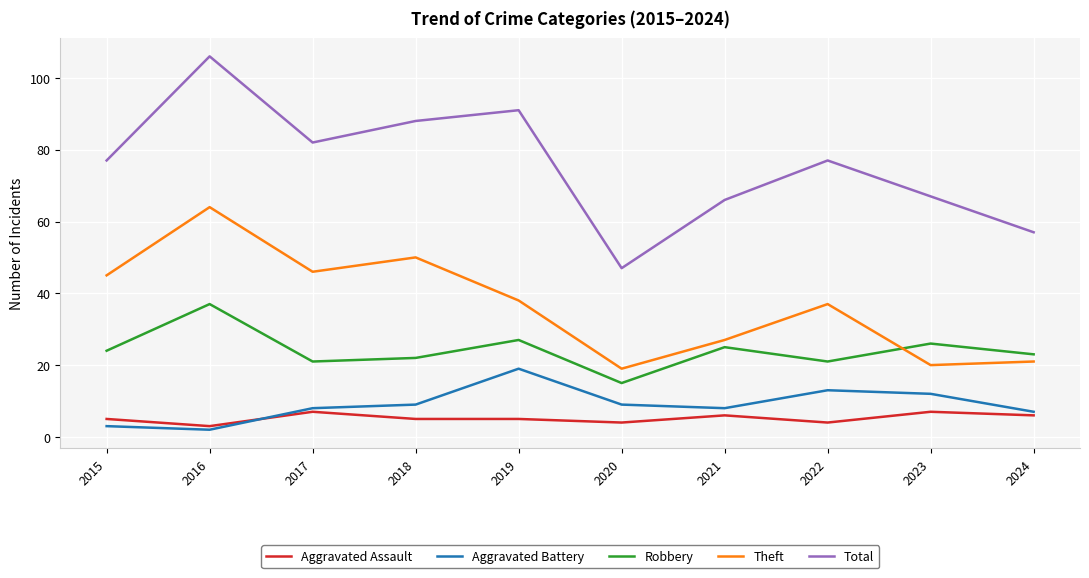

Read the Aggravated Assault value at 2016.

3